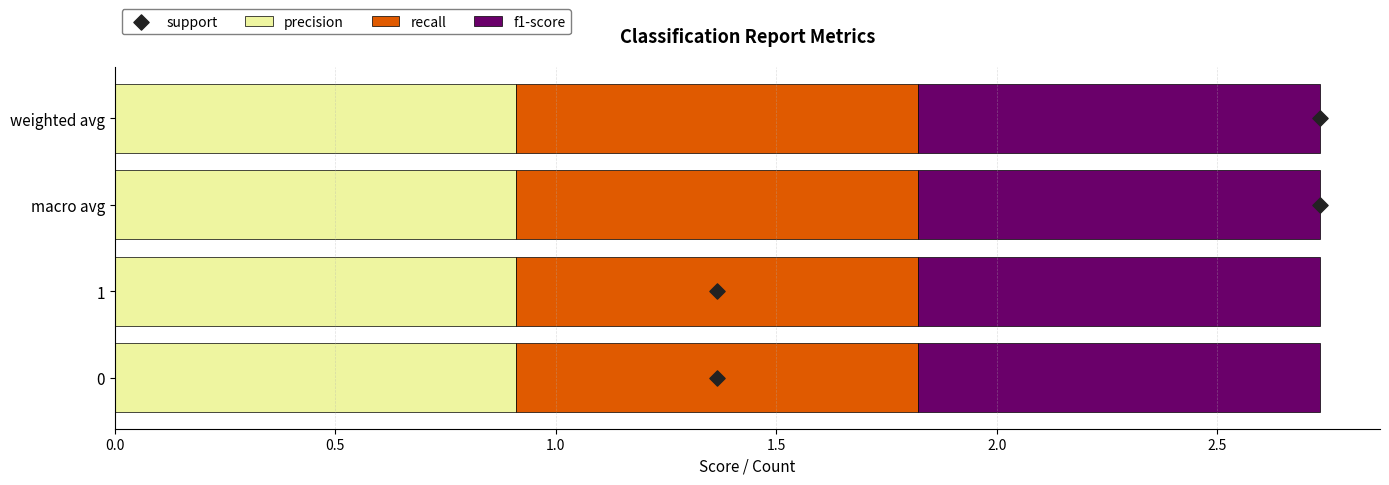

Which series has the widest spread of Y values?

support